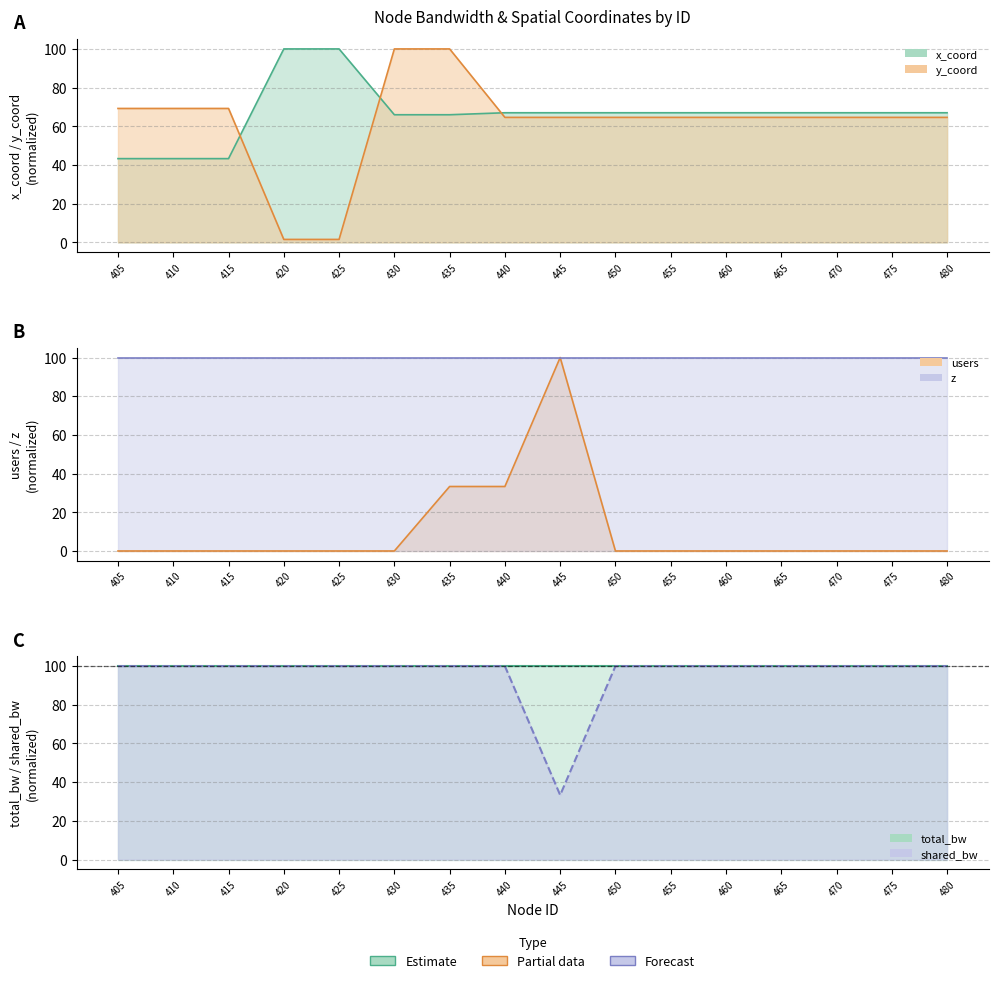

Count the number of categories in the chart.

16